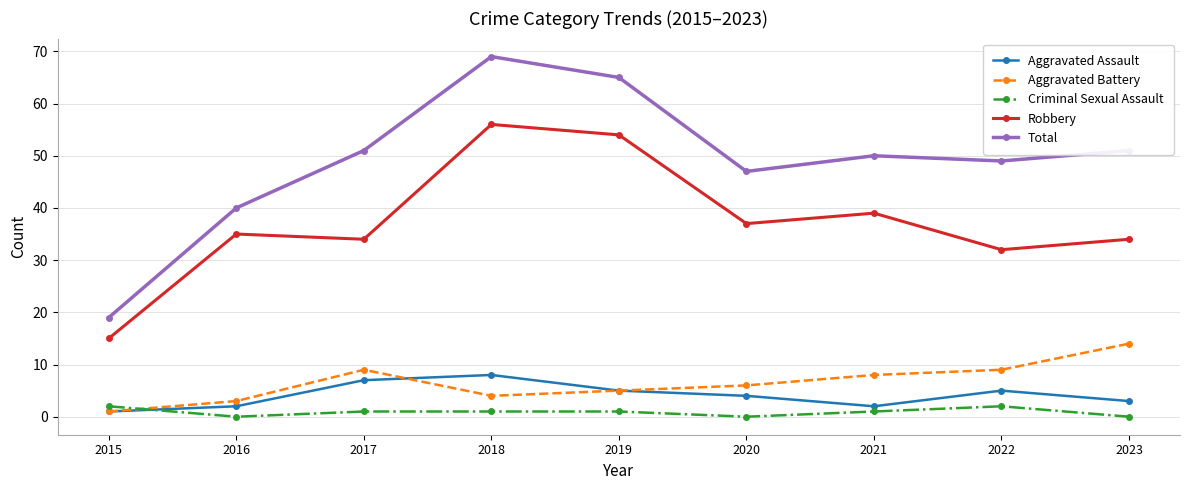

What are all the series names shown in the legend?

Aggravated Assault, Aggravated Battery, Criminal Sexual Assault, Robbery, Total